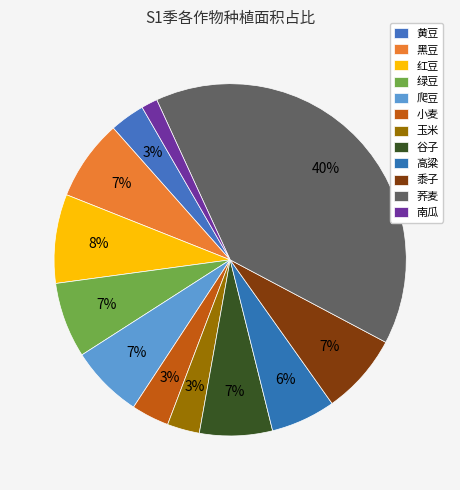

Count the number of slices in the pie.

12